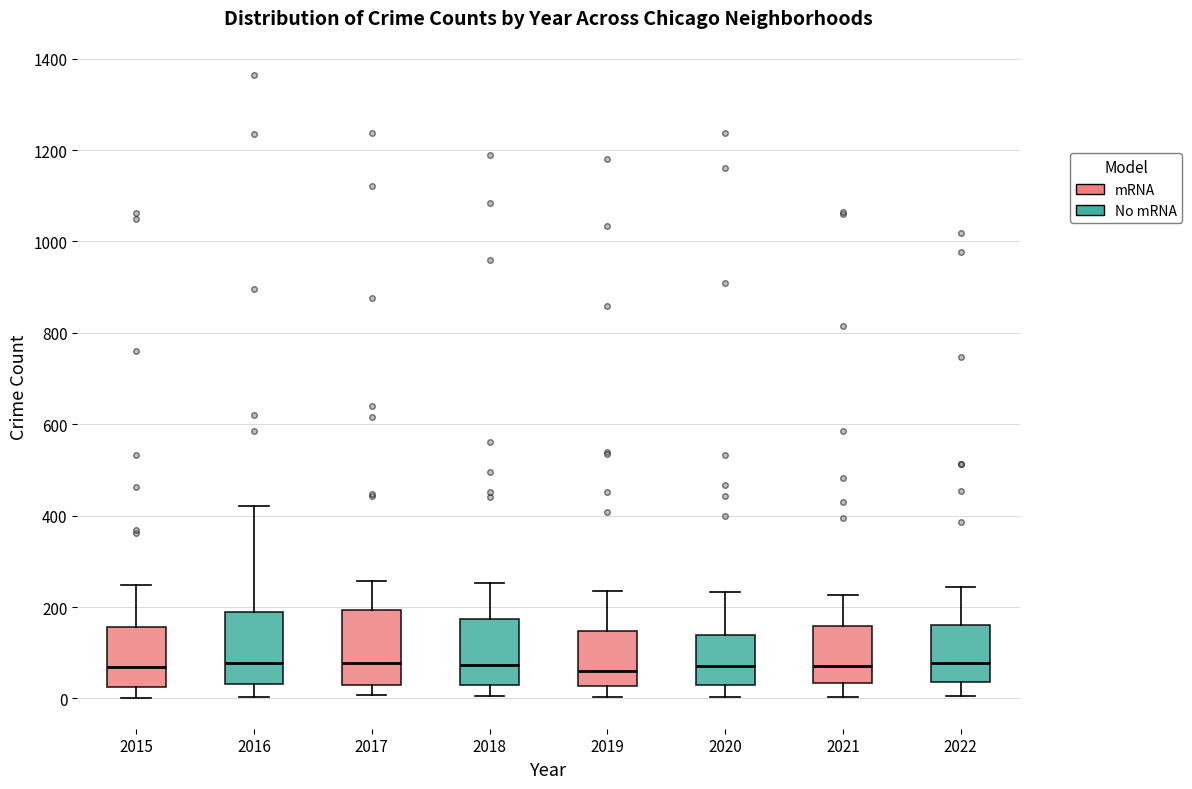

Reading left to right, read every box against the y-axis: the position of its median line, the range the box covers, and the ends of its whiskers. The values are not printed on the chart, so give them approximately, as read against the axis.

2015: median 60, box 20 to 160, whiskers 0 to 240
2016: median 80, box 40 to 180, whiskers 0 to 420
2017: median 80, box 40 to 200, whiskers 0 to 260
2018: median 80, box 40 to 180, whiskers 0 to 260
2019: median 60, box 20 to 140, whiskers 0 to 240
2020: median 80, box 40 to 140, whiskers 0 to 240
2021: median 80, box 40 to 160, whiskers 0 to 220
2022: median 80, box 40 to 160, whiskers 0 to 240